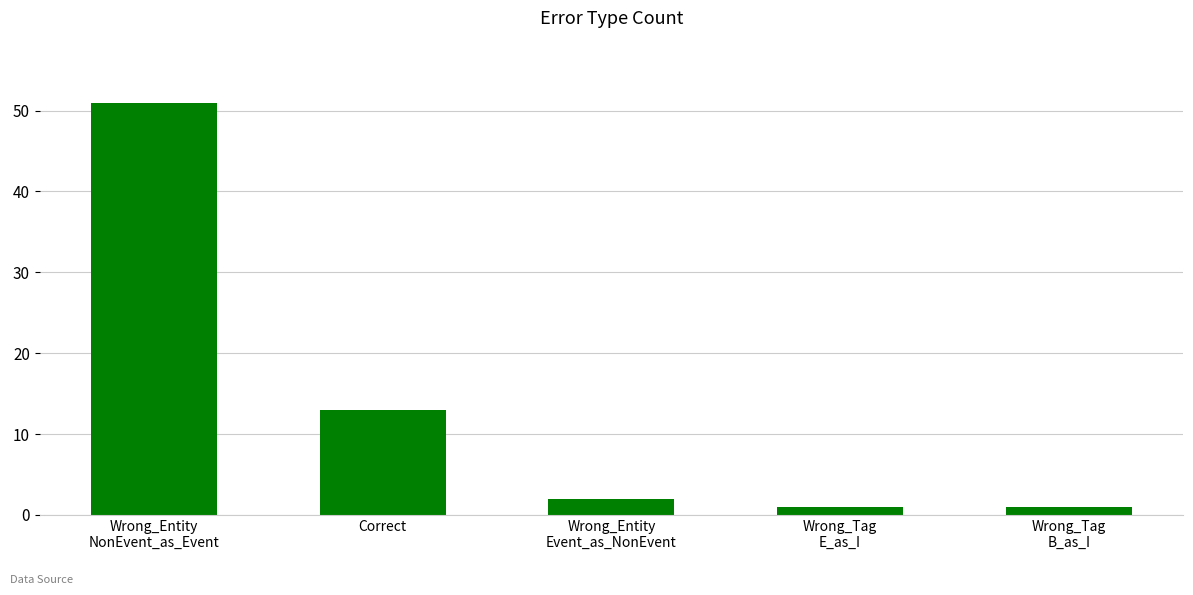

Reading left to right, list all the values displayed in this chart.

51	13	2	1	1